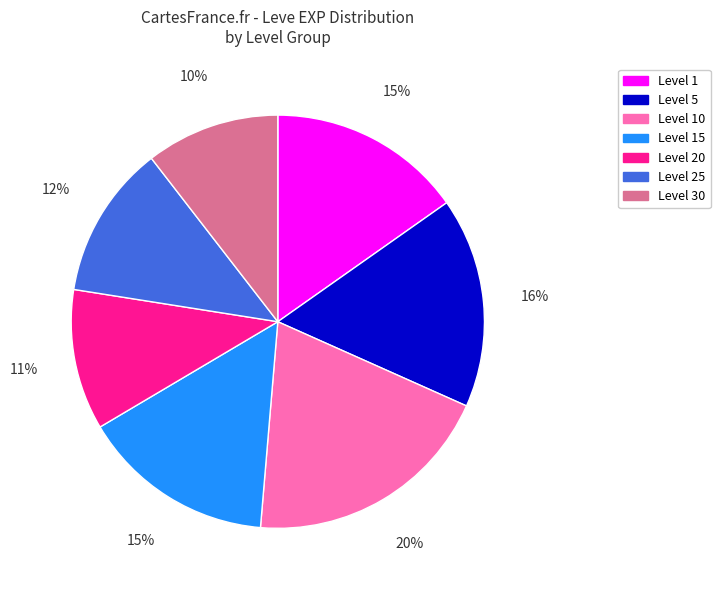

Count the number of slices in the pie.

7